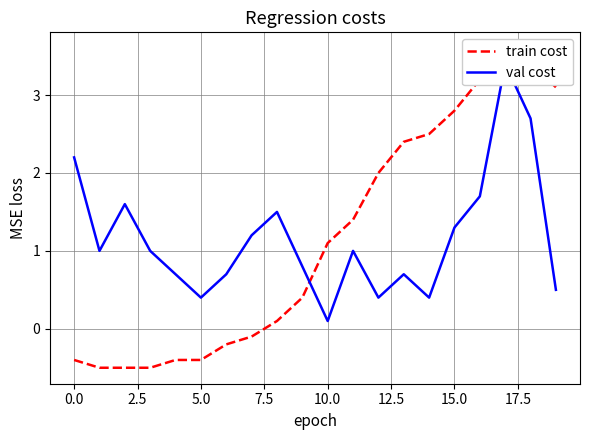

Reading left to right, what are all the values shown in this chart?

train cost: -0.4	-0.5	-0.5	-0.5	-0.4	-0.4	-0.2	-0.1	0.1	0.4	1.1	1.4	2.0	2.4	2.5	2.8	3.2	3.6	3.4	3.1
val cost: 2.2	1.0	1.6	1.0	0.7	0.4	0.7	1.2	1.5	0.8	0.1	1.0	0.4	0.7	0.4	1.3	1.7	3.4	2.7	0.5